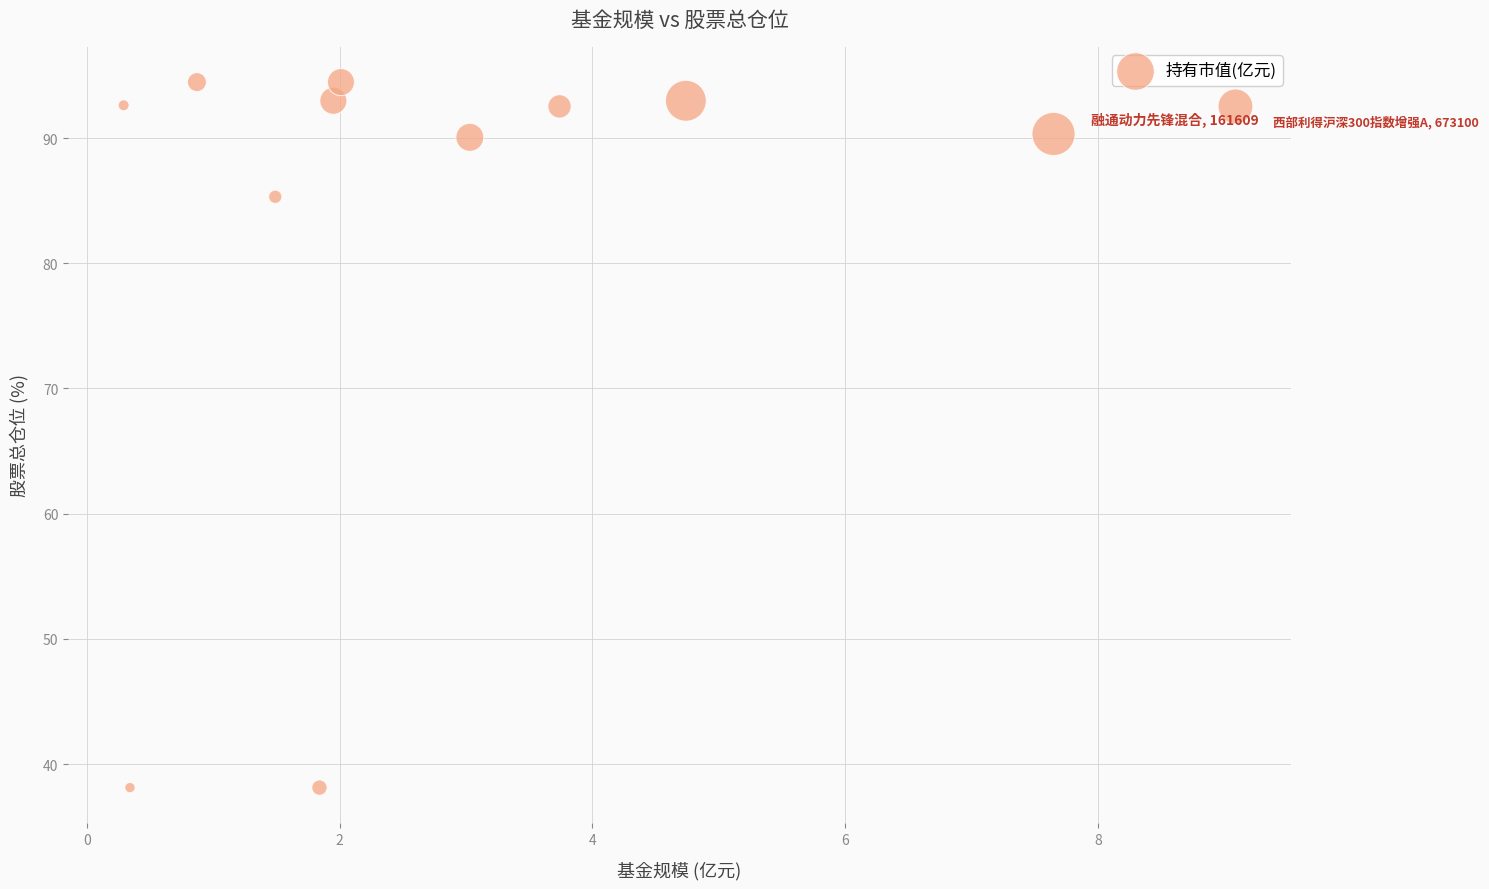

What is the average X value?

3.1